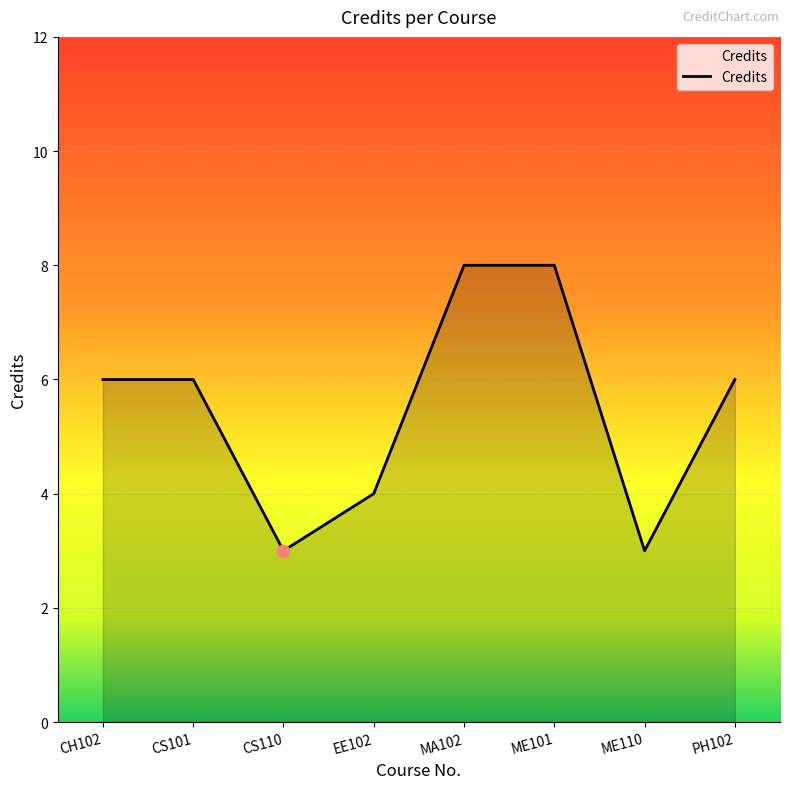

Approximately how many times larger is the value at PH102 compared to ME110?

2.0